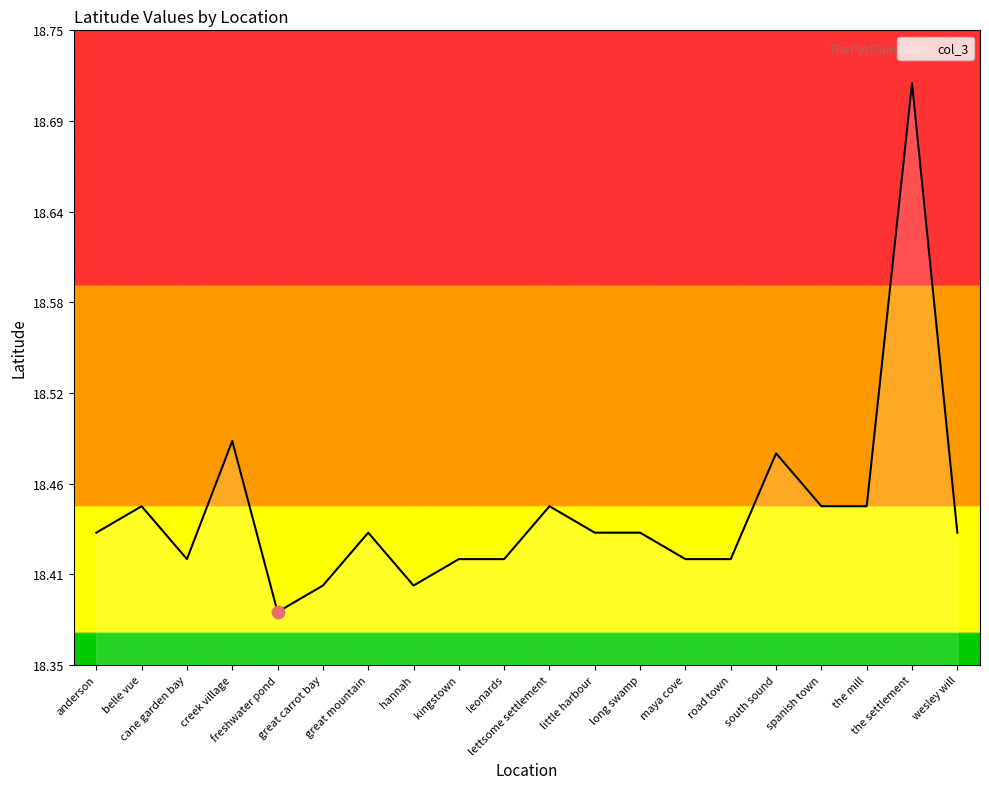

Which has a higher value, great carrot bay or maya cove?

maya cove